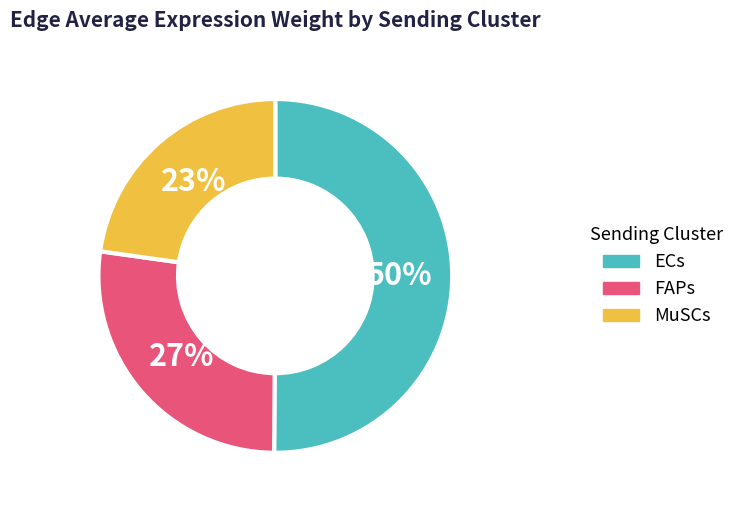

Does MuSCs account for over 50% of the chart?

No